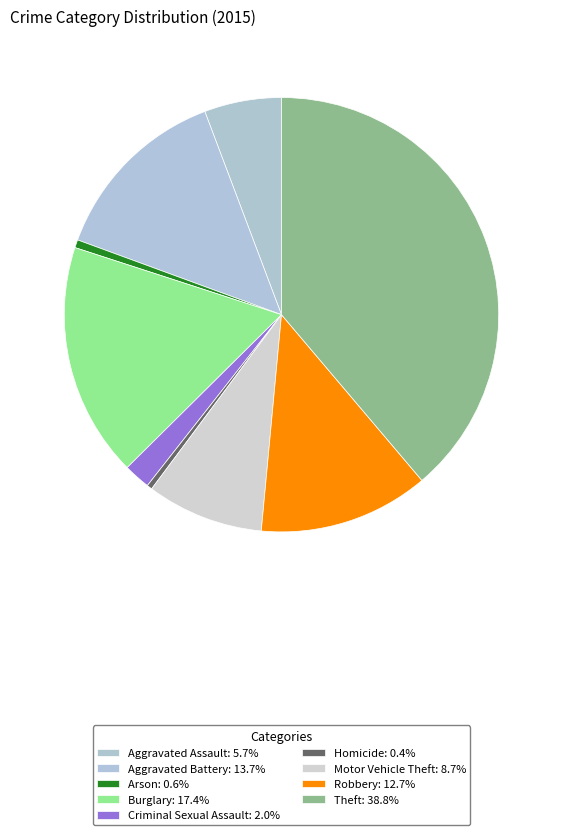

How many slices are in this pie chart?

9